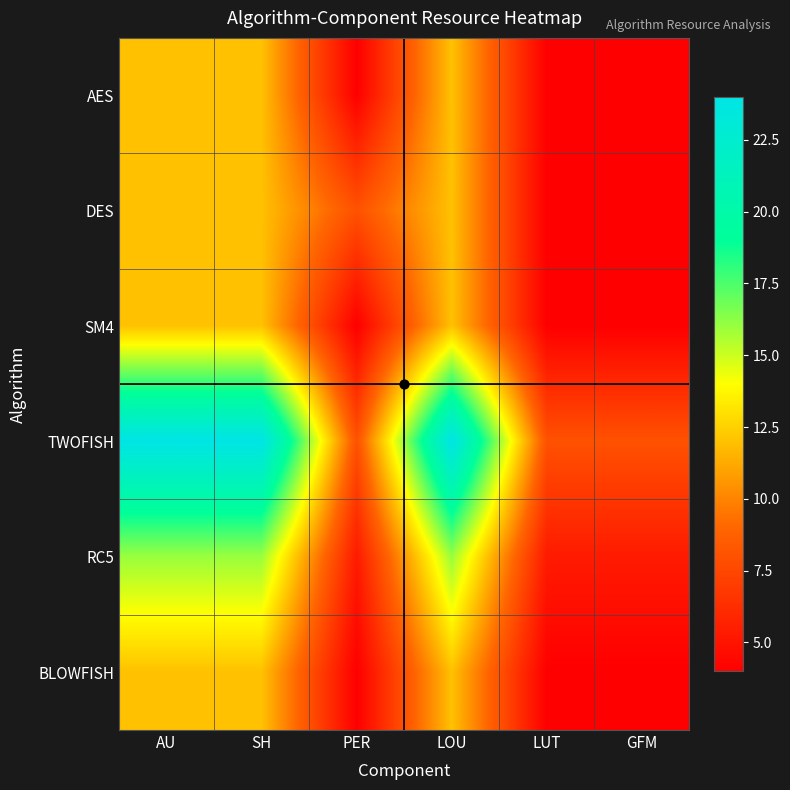

At PER, list the series in order from smallest to largest.

AES, SM4, BLOWFISH, RC5, DES, TWOFISH